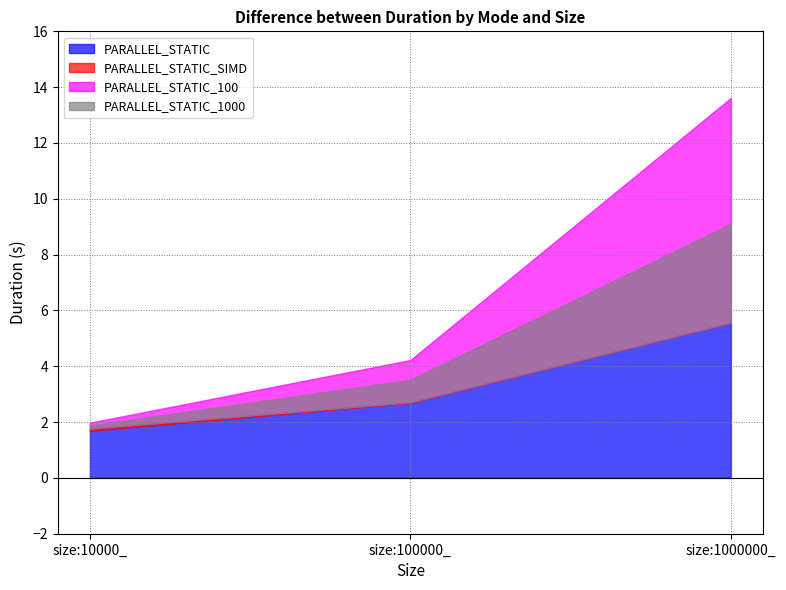

At which label is PARALLEL_STATIC_100 closest to 7?

size:100000_